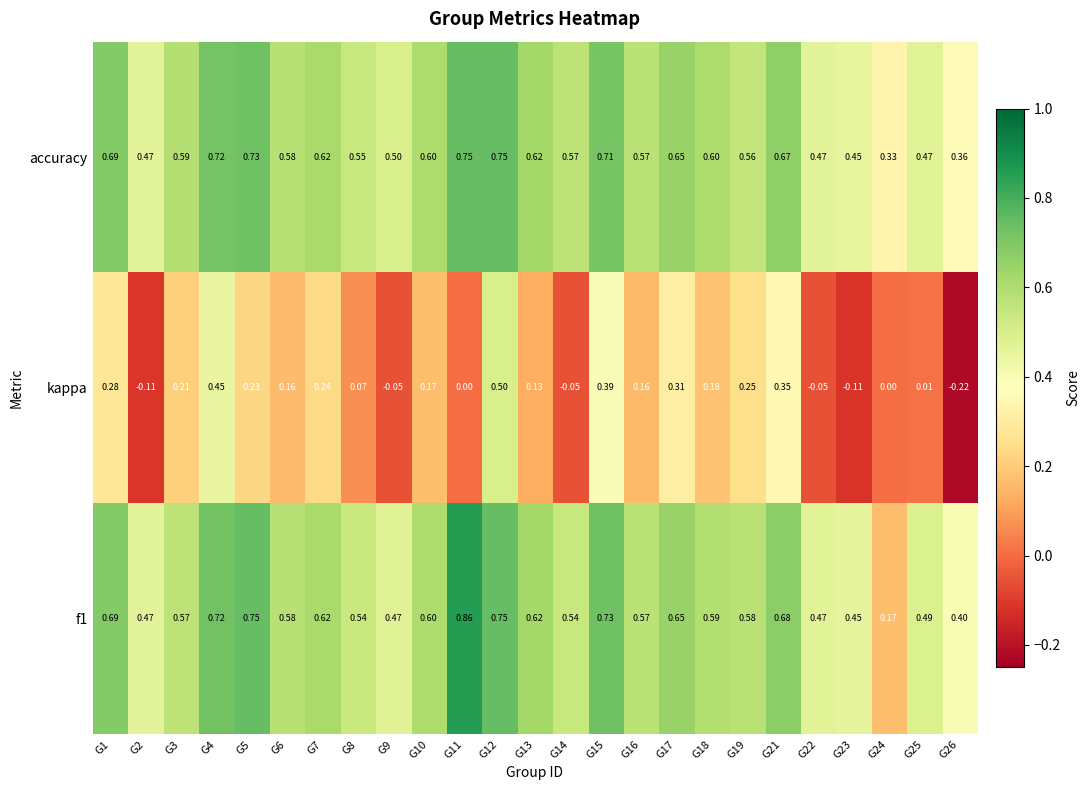

At which category does the chart reach its peak across all series?

G11